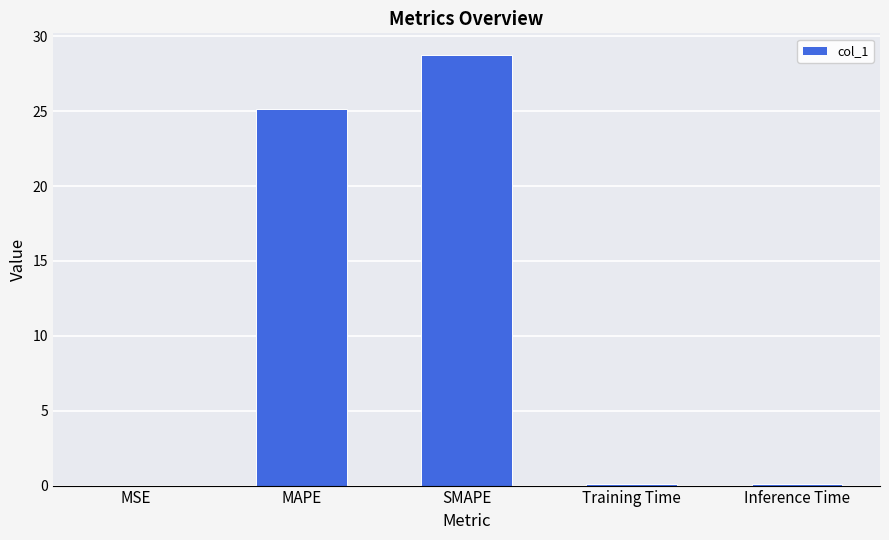

What is the greatest value displayed?

28.8